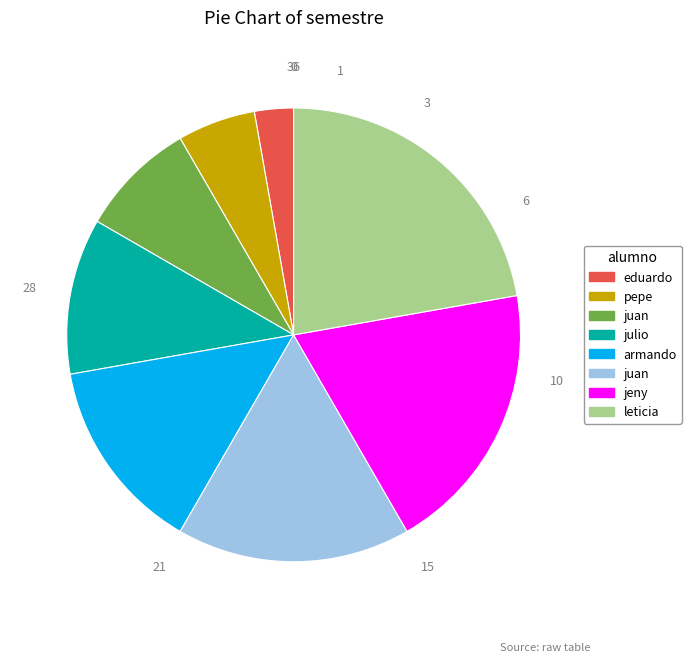

Does any single category account for the majority?

No